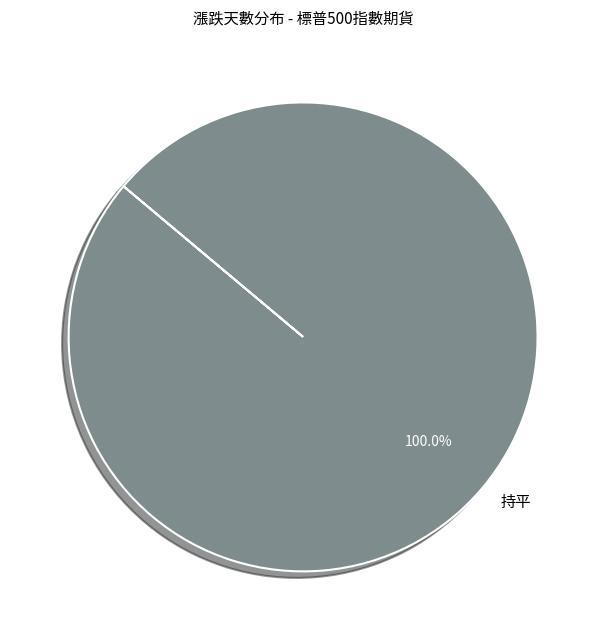

Is there a majority slice in this chart?

Yes